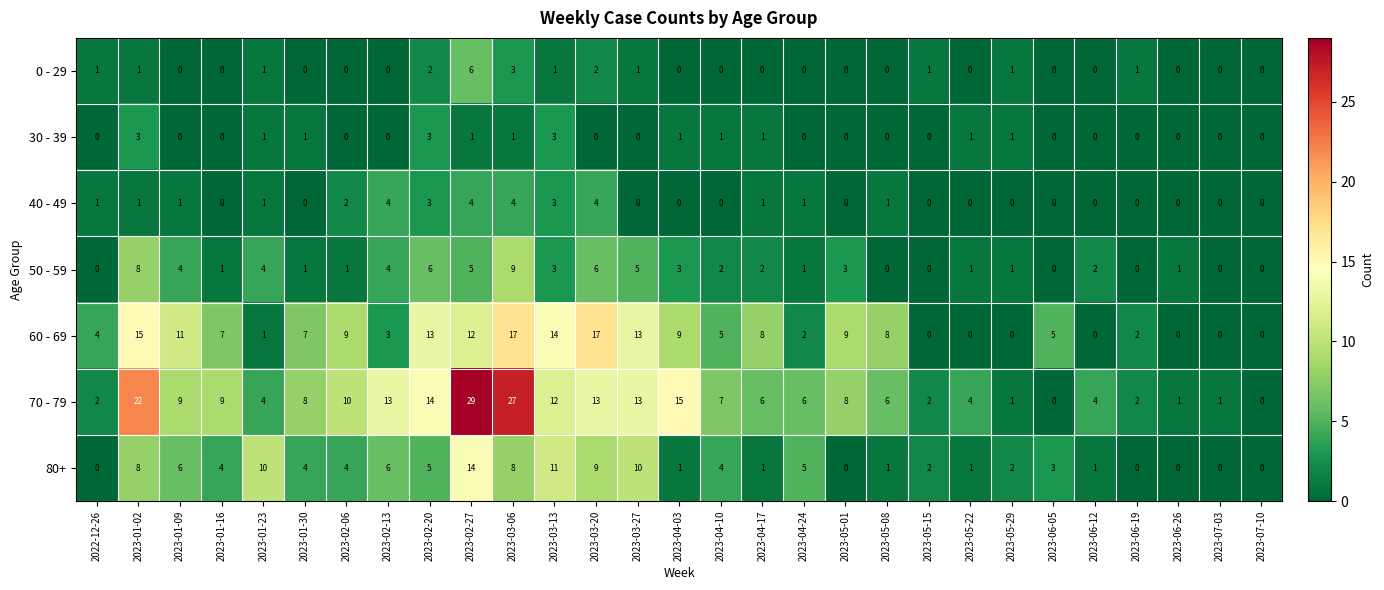

At how many categories does at least one series exceed 21?

3